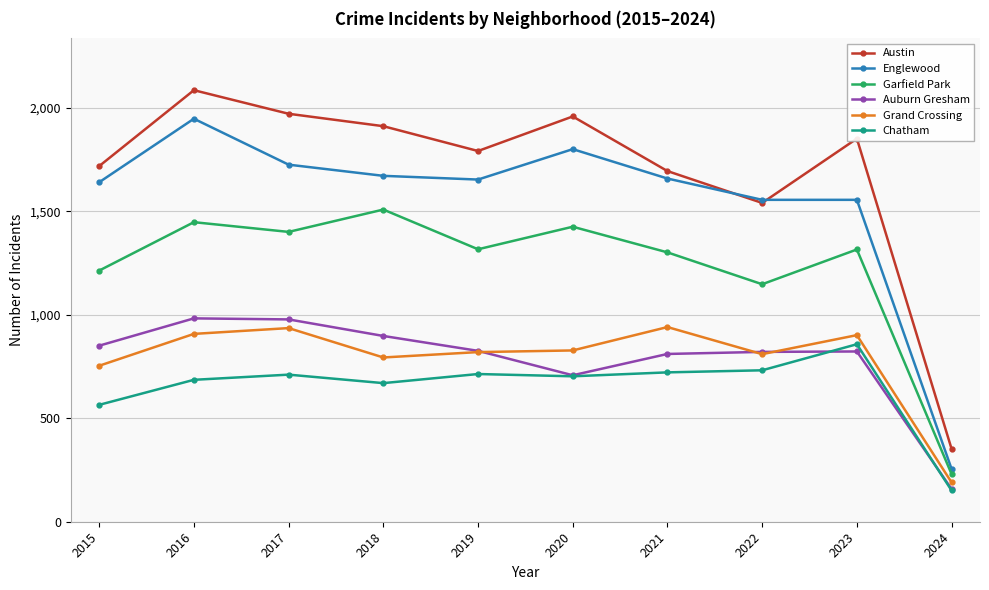

Is it true that Garfield Park equals 1509 at 2018?

True